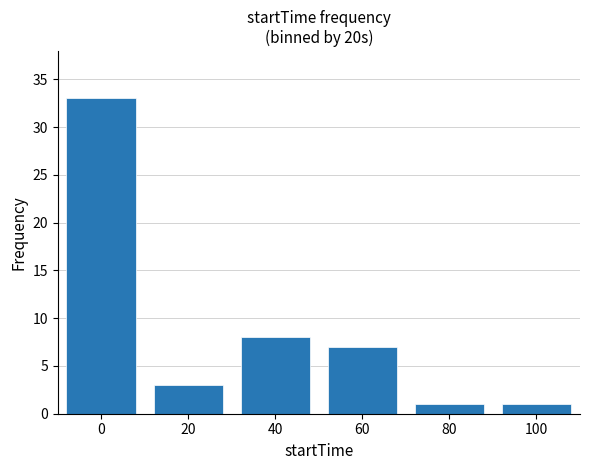

Reading left to right, what are all the values shown in this chart?

33	3	8	7	1	1